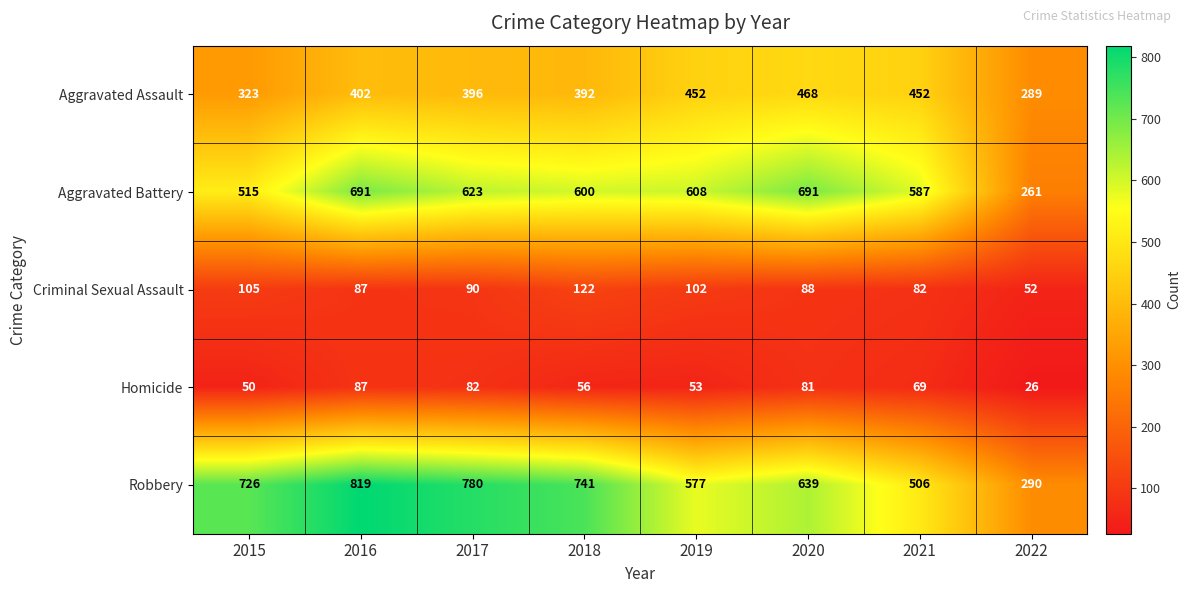

At which label is Aggravated Assault closest to 378?

2018